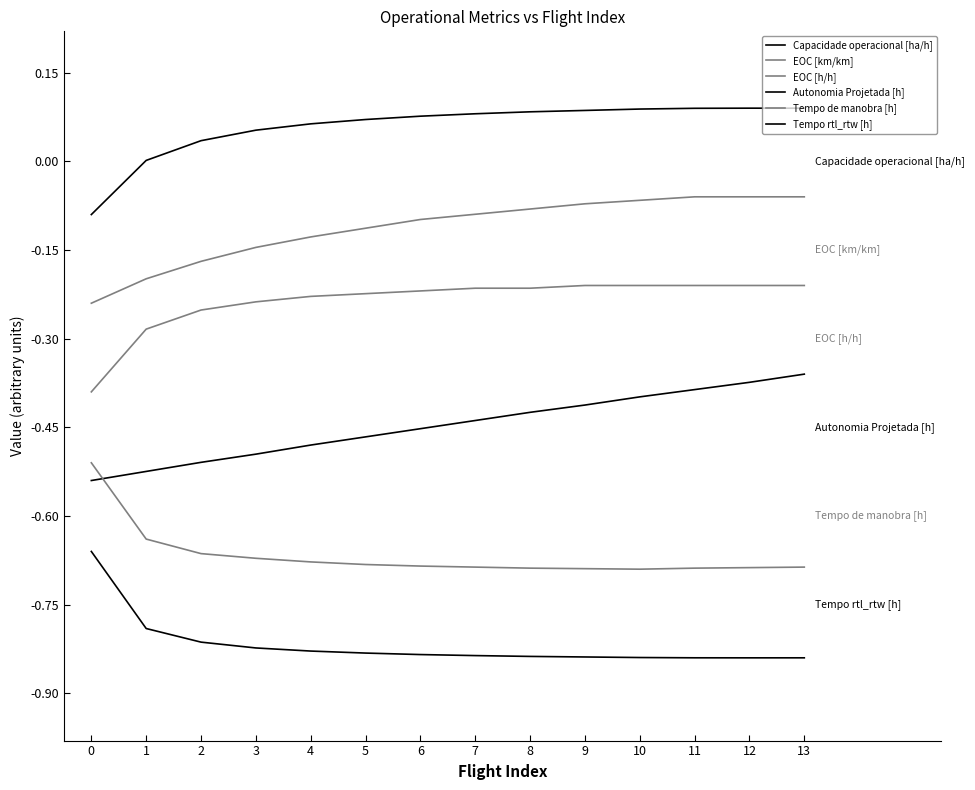

True or false: Tempo rtl_rtw [h] and EOC [km/km] cross at least once.

False